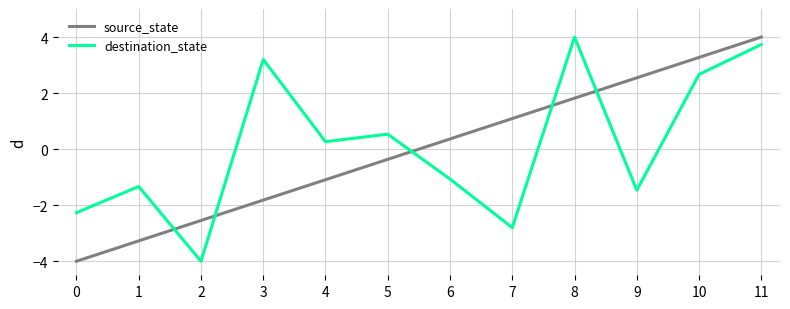

How many values in destination_state are above zero?

6